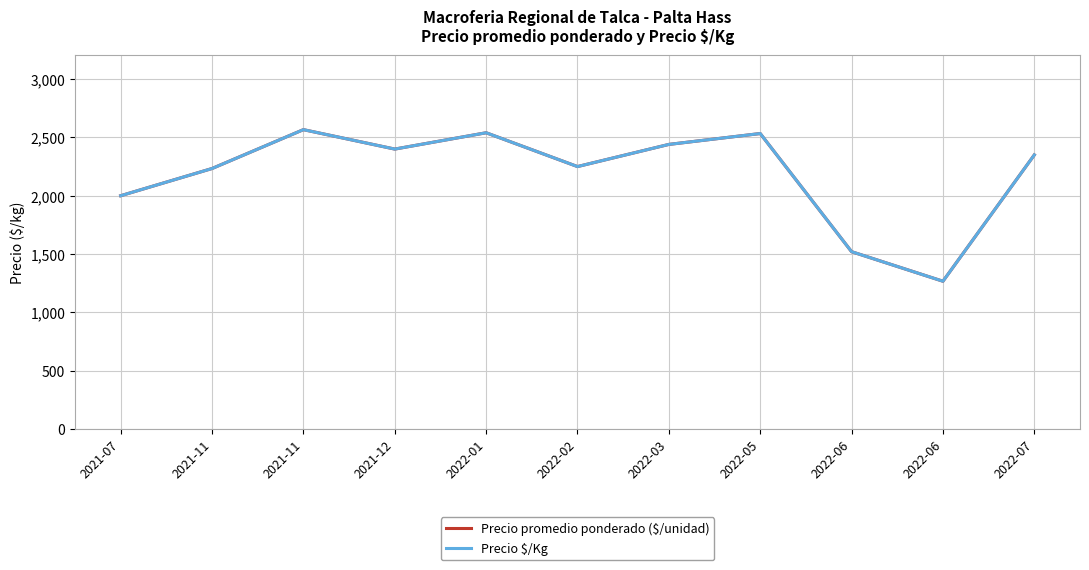

True or false: Precio promedio ponderado ($/unidad) and Precio $/Kg cross at least once.

False